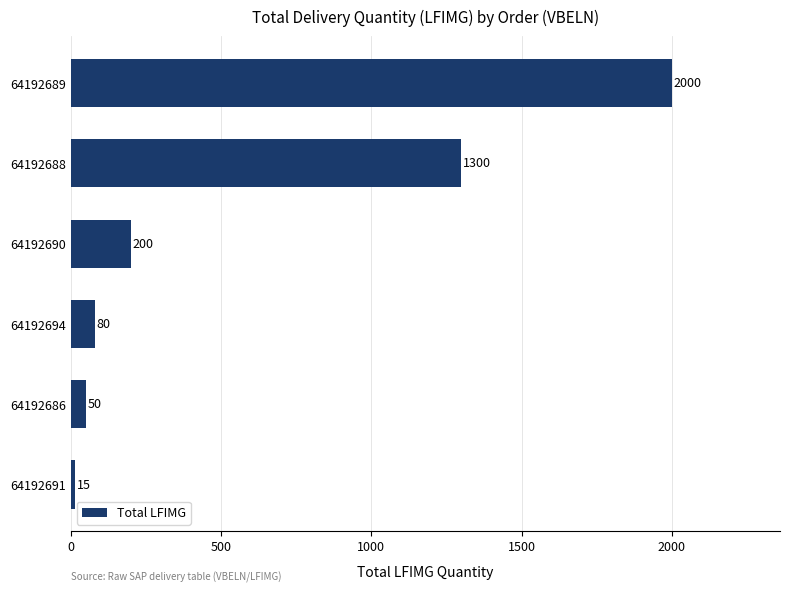

What is the smallest value displayed?

15